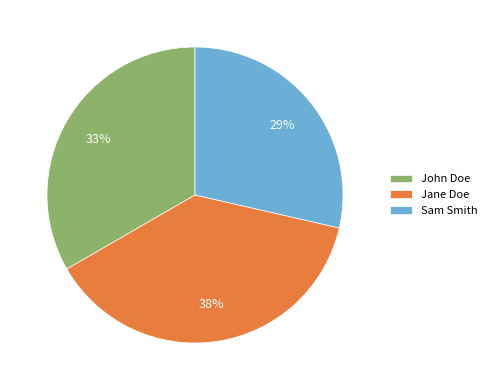

Is Jane Doe the majority of the pie?

No